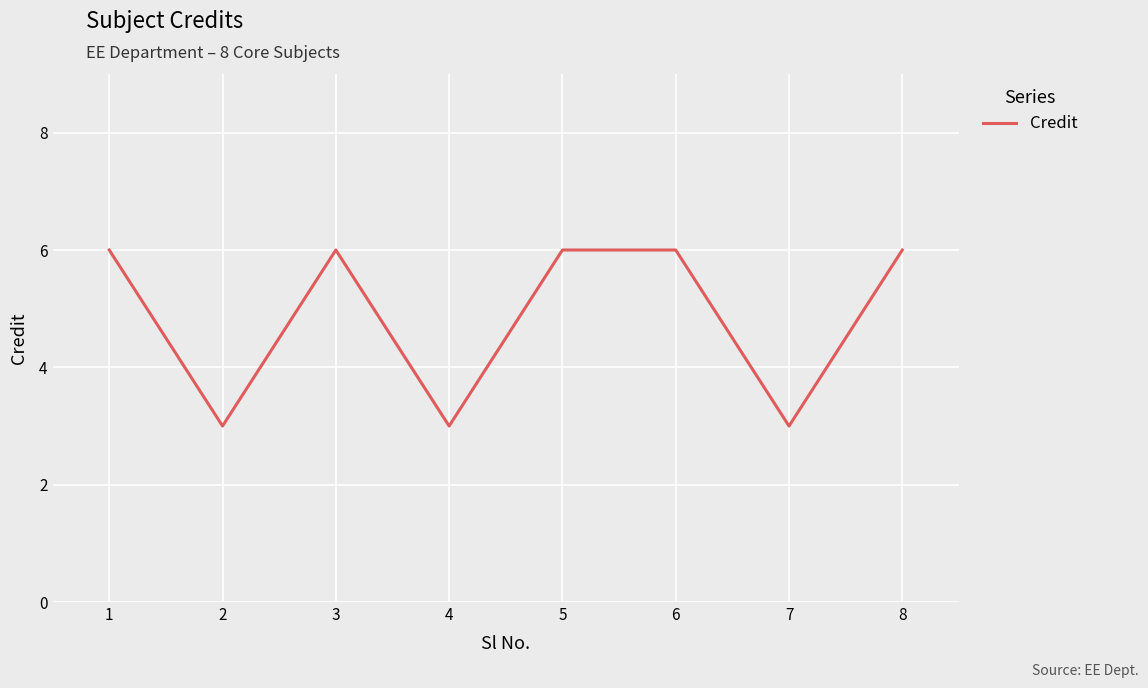

What is the sum of the values at 5 and 6?

12